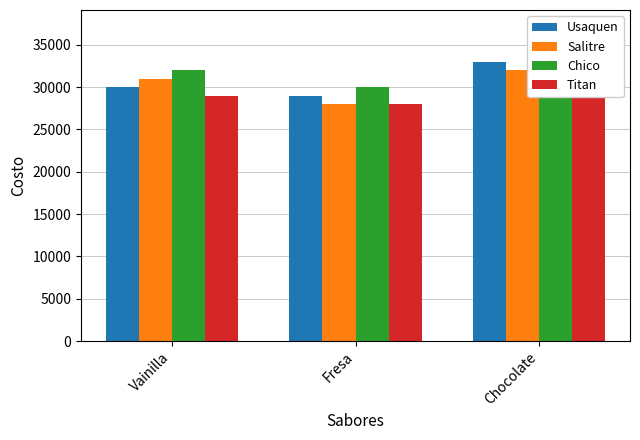

At which label does Titan reach its minimum?

Fresa